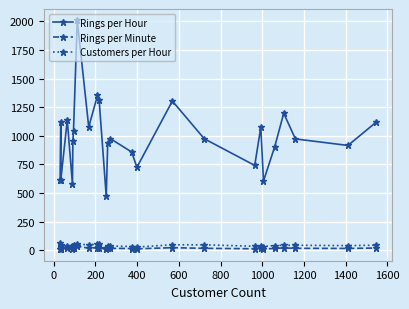

What is the minimum value shown in the chart?

7.8